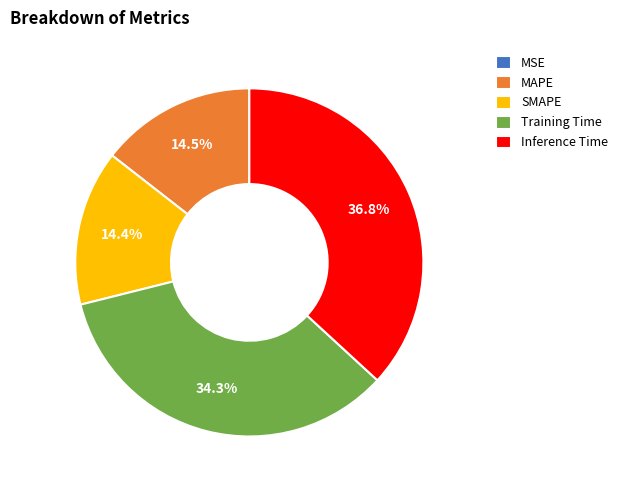

What is the total percentage of Training Time and Inference Time?

71.1%